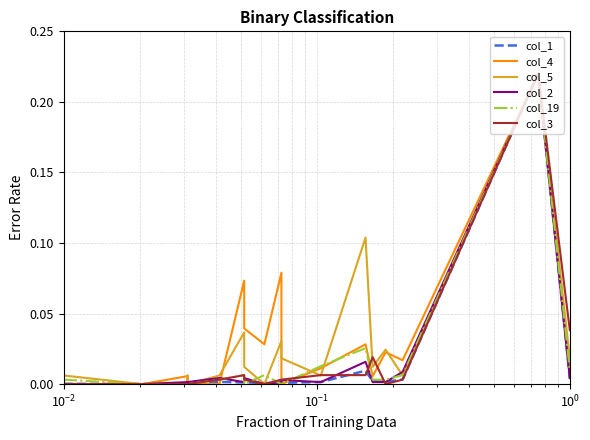

Does the chart display data point markers on the line(s)?

No